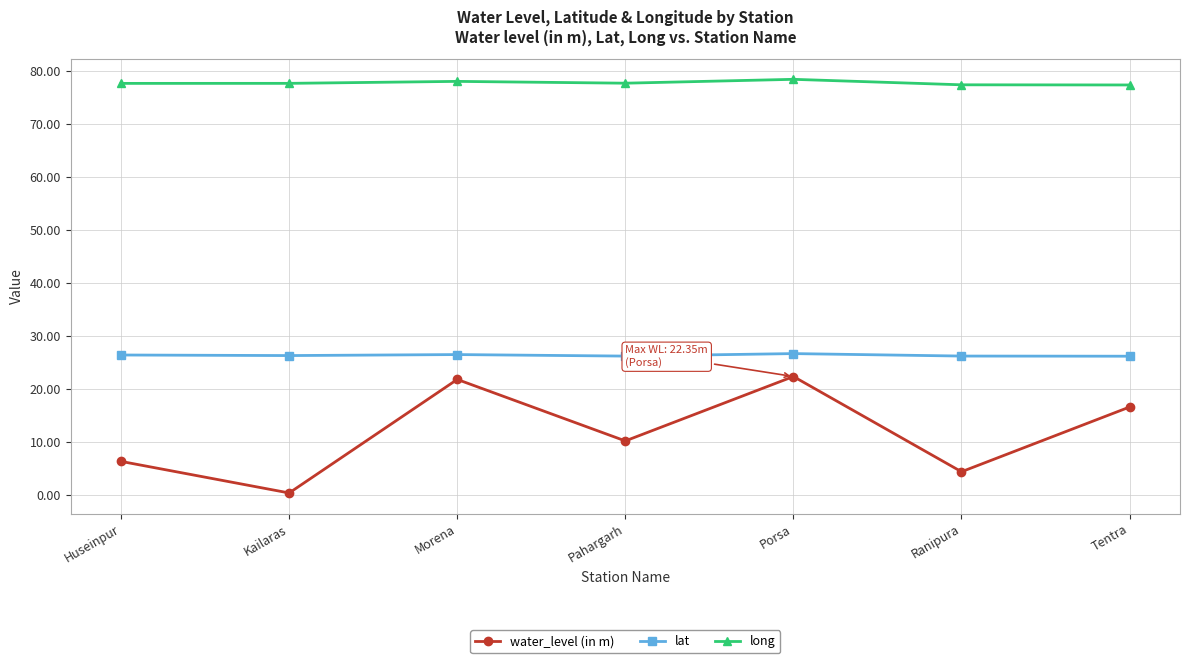

What is the label of the 3rd point from the left?

Morena